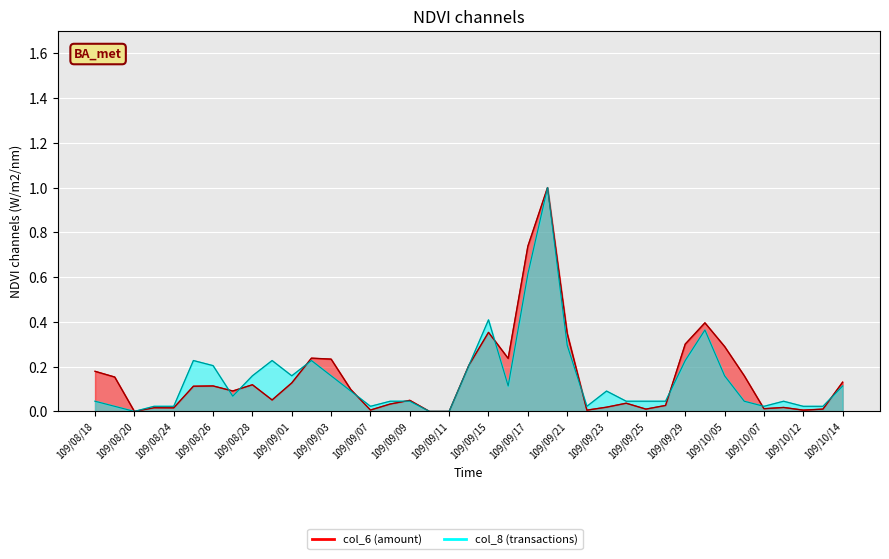

What position from the left is 109/09/22?

26